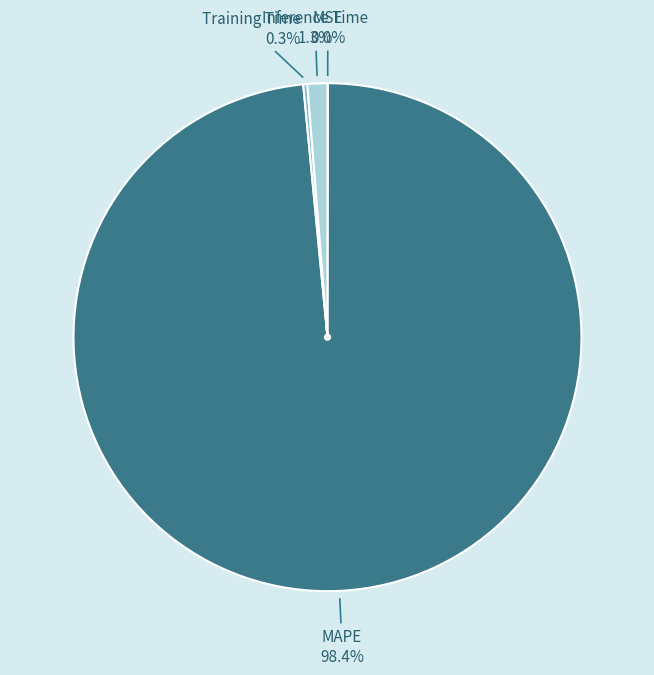

What is the majority slice?

MAPE